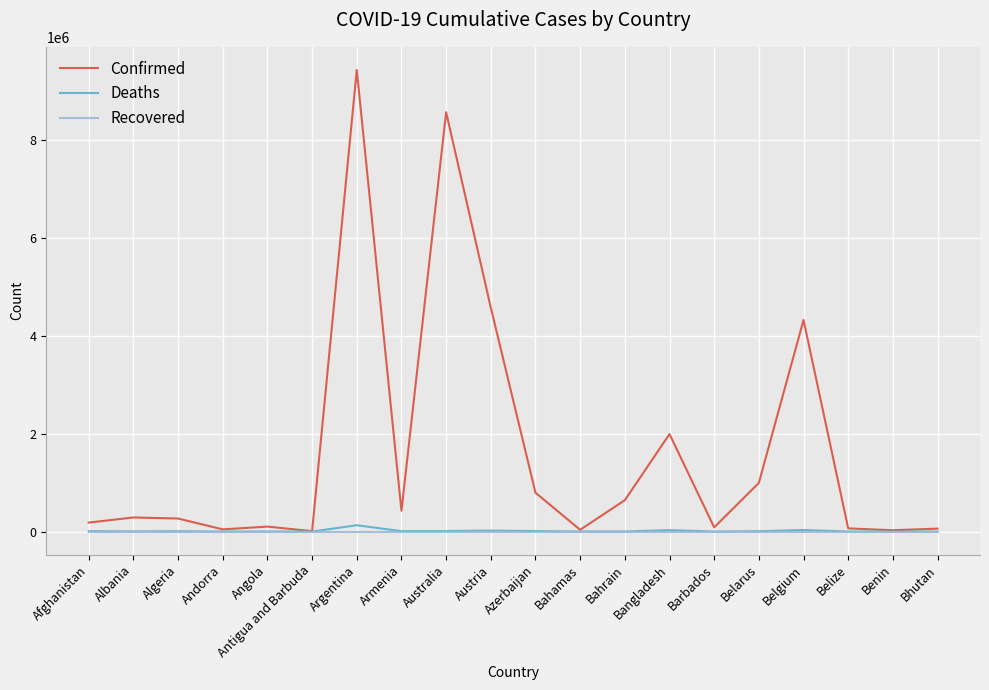

What is the spread (max minus min) of values at Belize?

64948